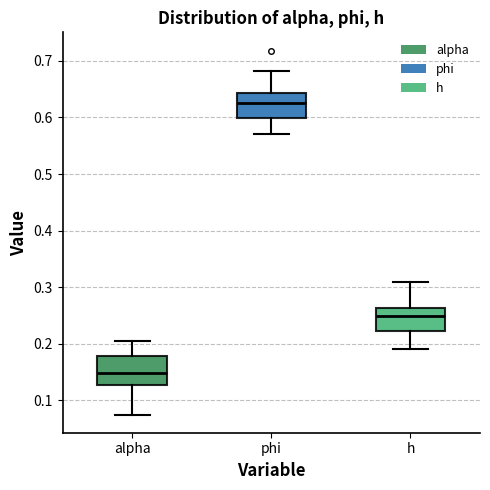

Reading left to right, transcribe this box plot: for each box, give where its median line is, the range the box spans, and where its two whiskers end, as read against the y-axis. The values are not printed on the chart, so give them approximately, as read against the axis.

alpha: median 0.15, box 0.13 to 0.18, whiskers 0.07 to 0.21
phi: median 0.63, box 0.60 to 0.64, whiskers 0.57 to 0.68
h: median 0.25, box 0.22 to 0.26, whiskers 0.19 to 0.31